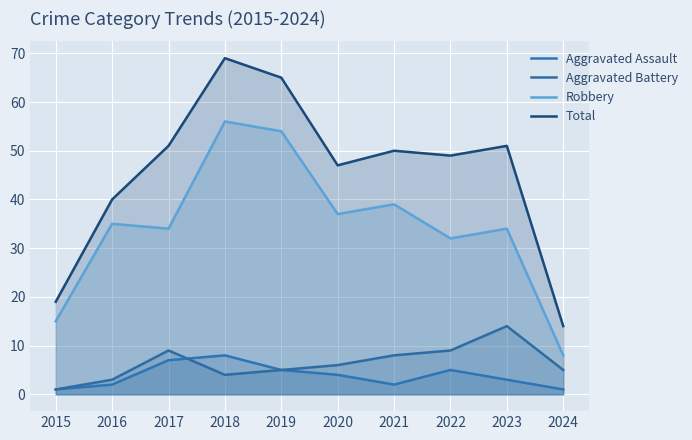

At how many categories does at least one series exceed 17?

9